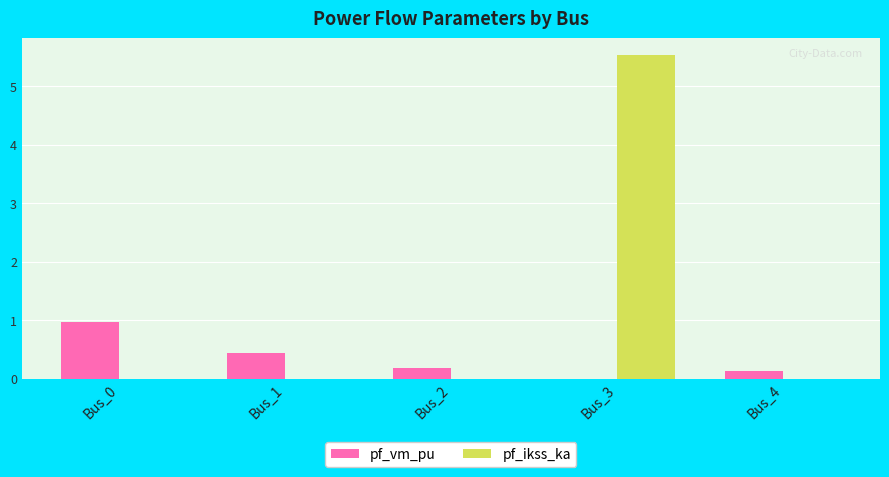

Is the value of pf_vm_pu at Bus_3 greater than the value of pf_ikss_ka at Bus_3?

No